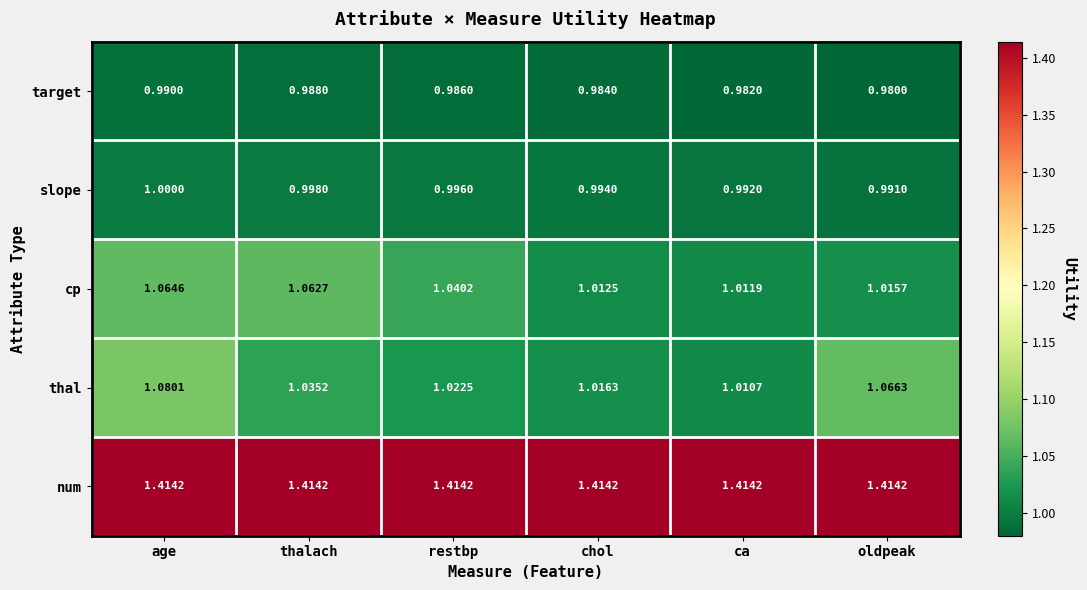

Is the value of slope at restbp greater than the value of num at thalach?

No